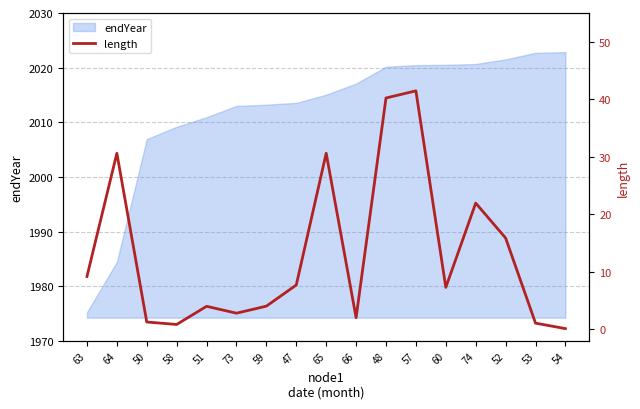

Reading right to left, extract all data points from this chart.

54=0.1	53=1.1	52=15.9	74=22.0	60=7.3	57=41.5	48=40.2	66=2.0	65=30.6	47=7.7	59=4.0	73=2.8	51=4.0	58=0.9	50=1.3	64=30.6	63=9.2